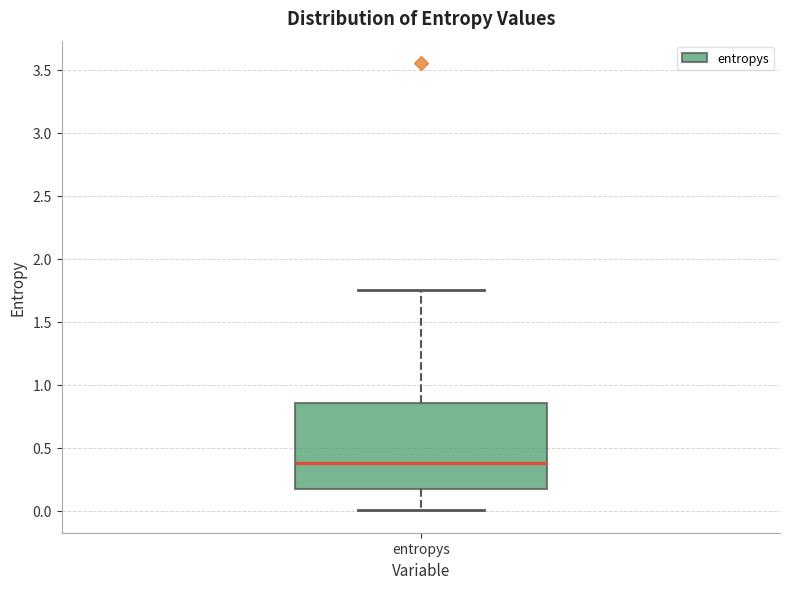

Where does the lower whisker of the box for entropys end on the y-axis? The values are not printed on the chart, so give them approximately, as read against the axis.

0.00